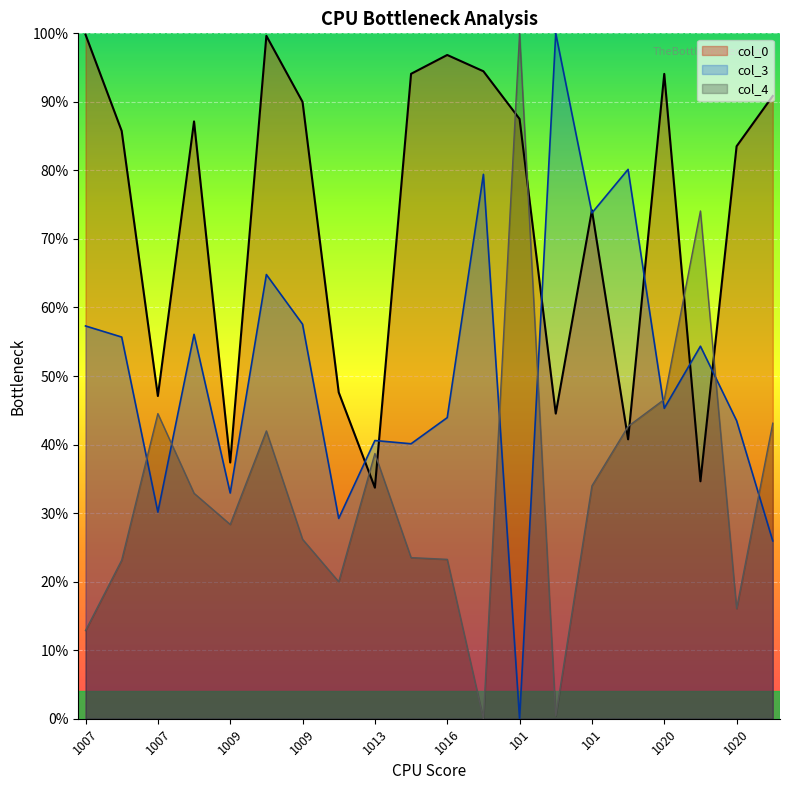

True or false: col_4 and col_3 cross at least once.

True